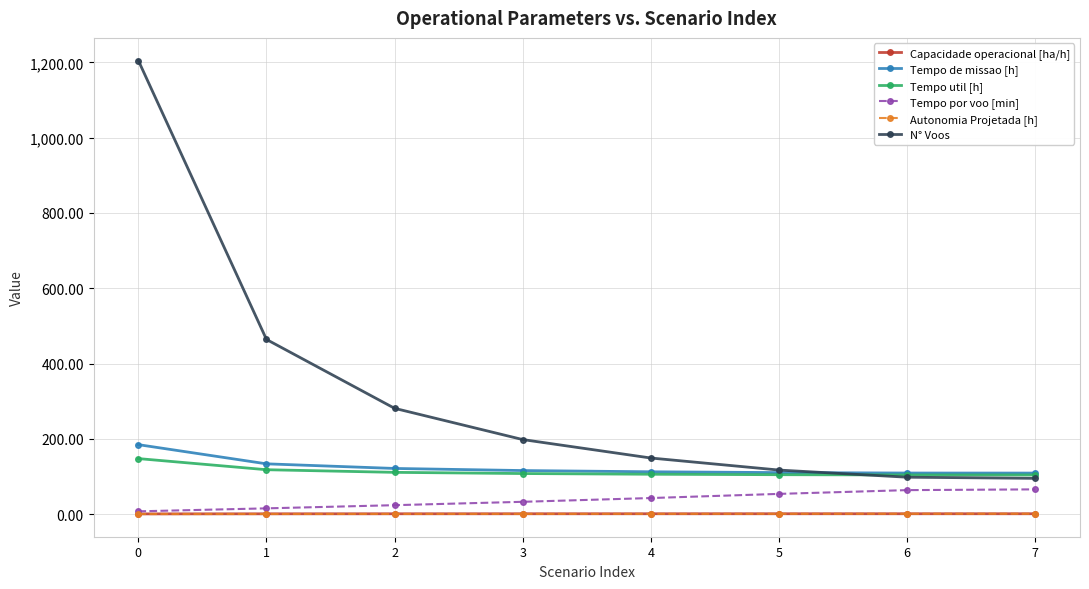

The value of Tempo util [h] at 3 is 29.0. True or false?

False